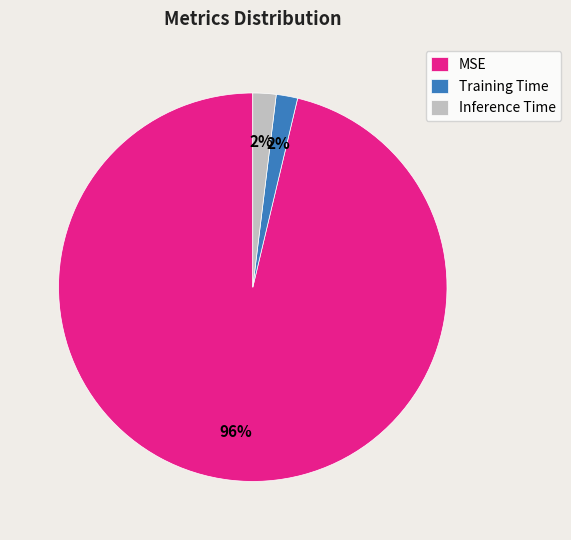

Does any single category account for the majority?

Yes